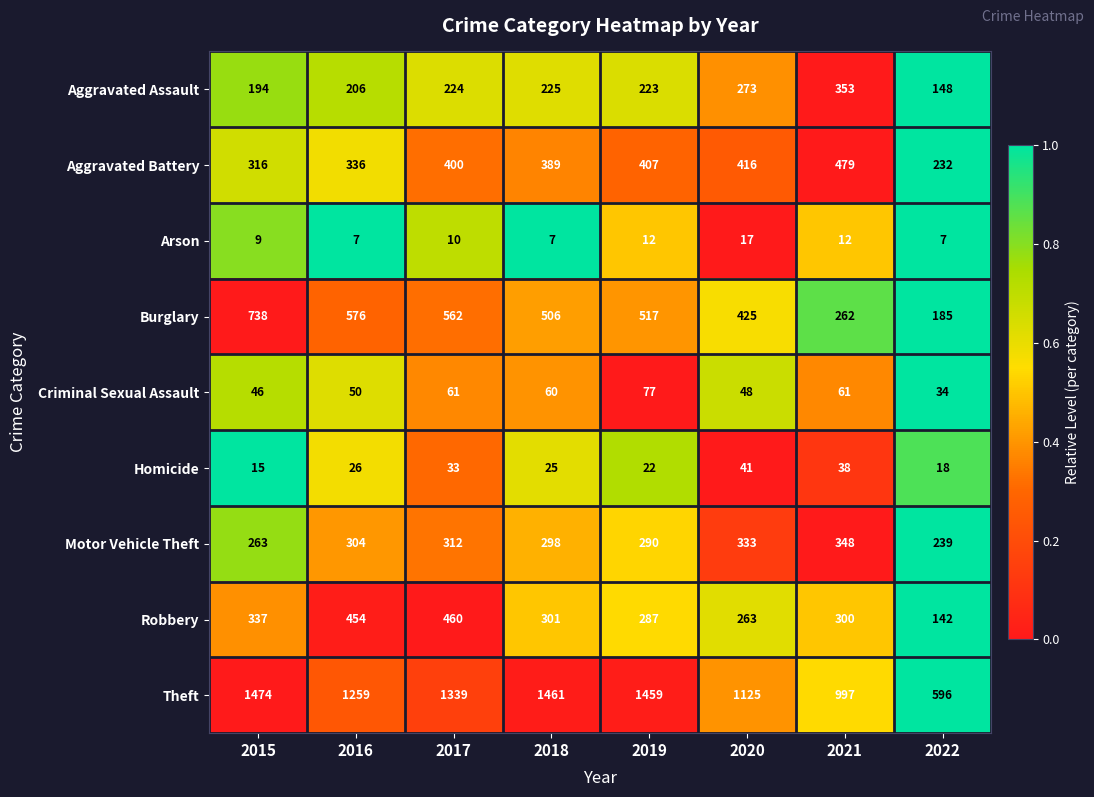

Where does the Criminal Sexual Assault series first go above 60?

2017